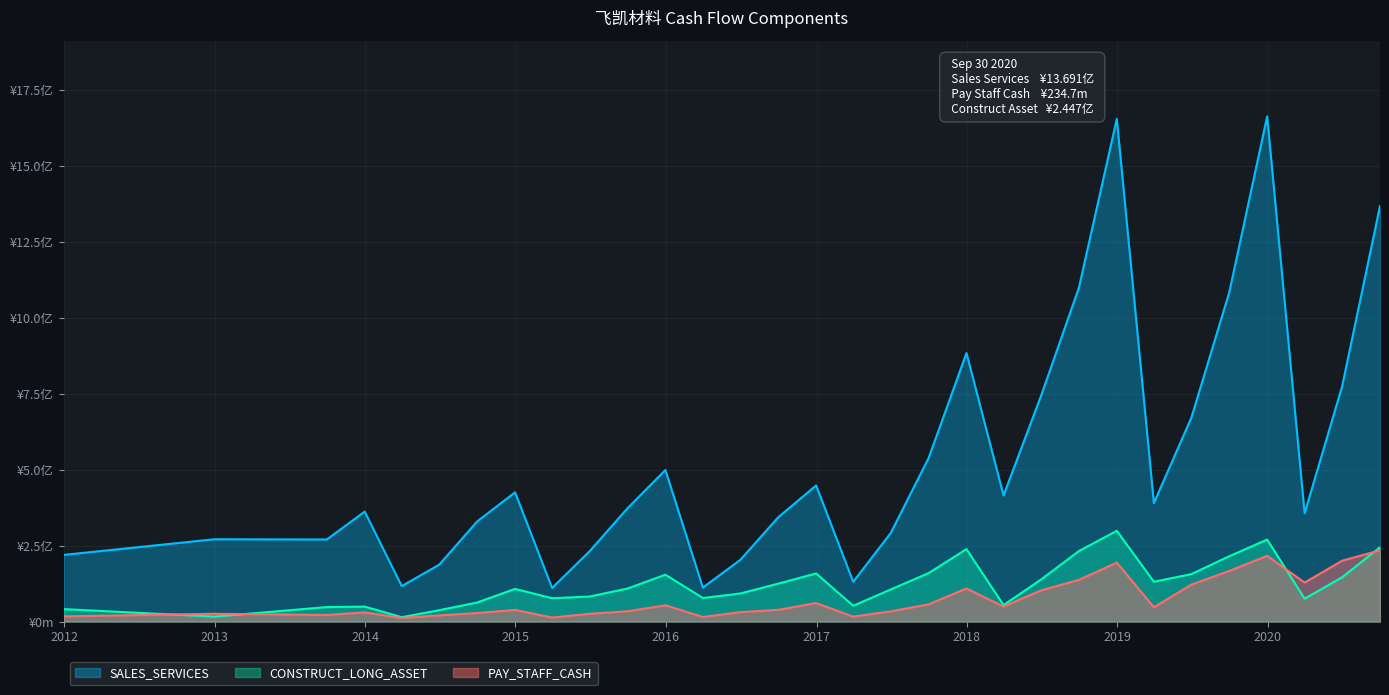

What are all the series names shown in the legend?

SALES_SERVICES, CONSTRUCT_LONG_ASSET, PAY_STAFF_CASH